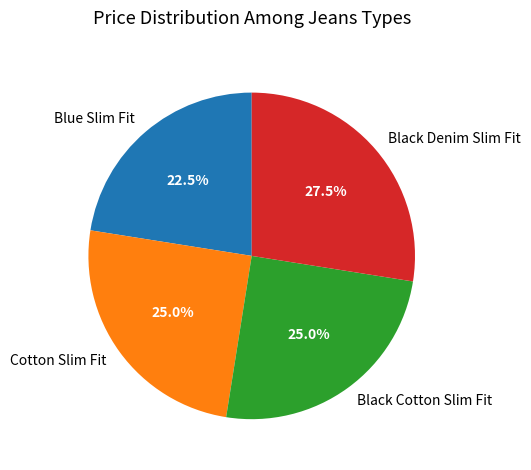

To the nearest percent, what is the average slice percentage?

25%